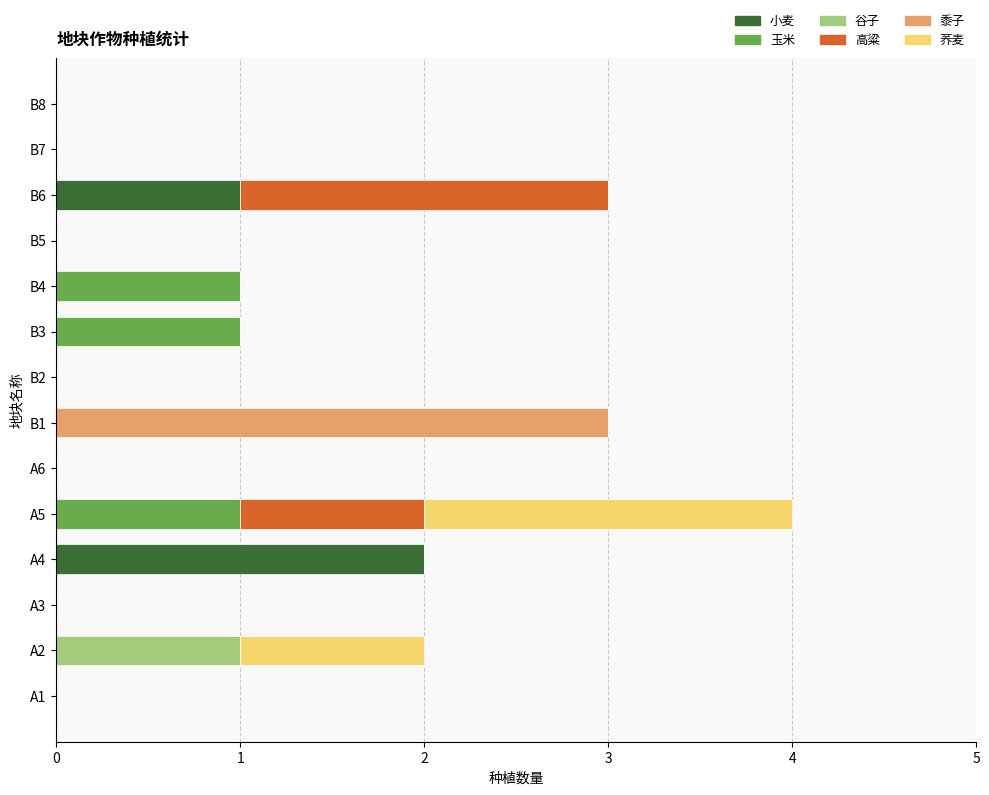

At which category is the sum across all series the highest?

A5